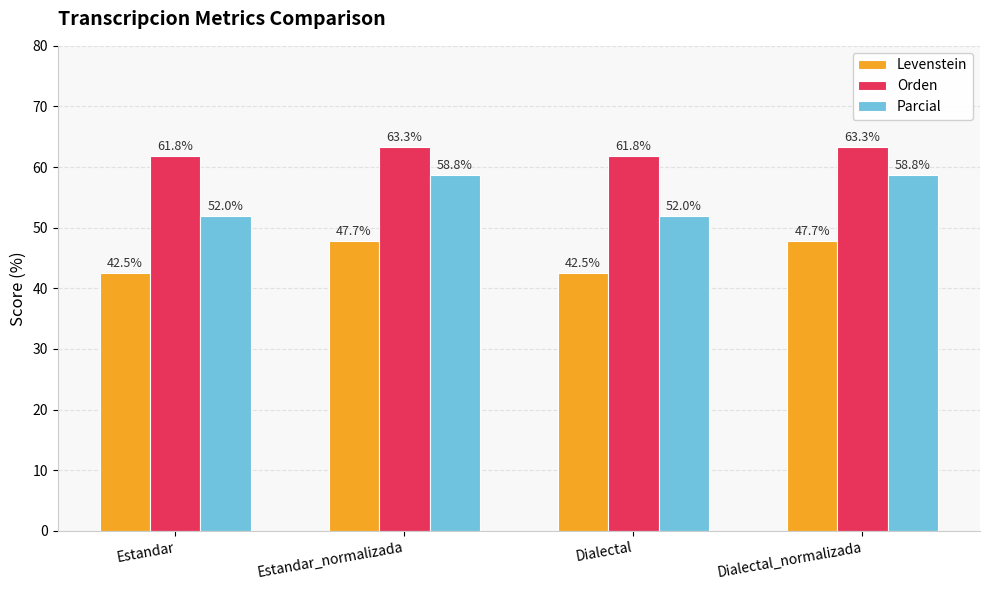

Does the chart contain stacked bars?

No